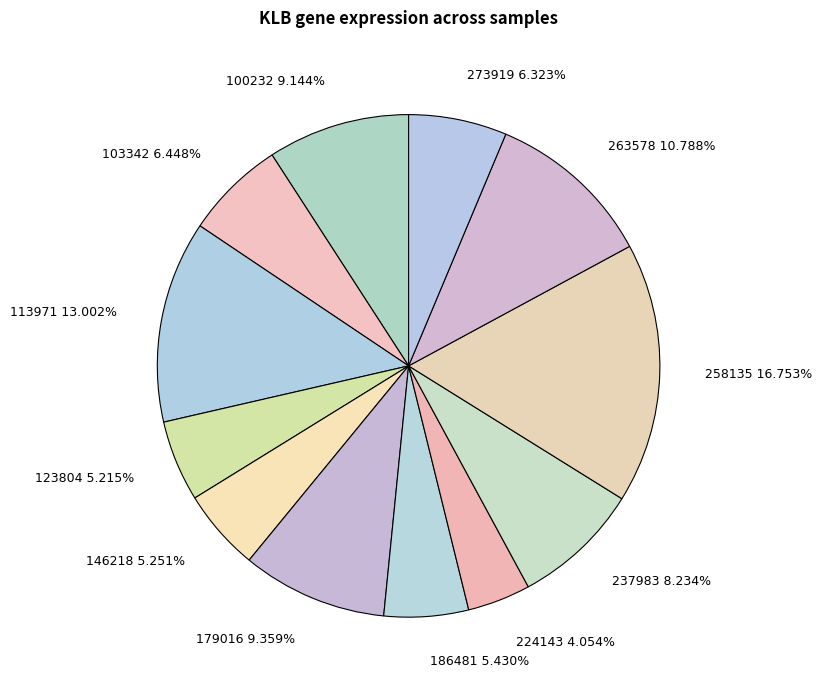

How many segments does this pie chart have?

12